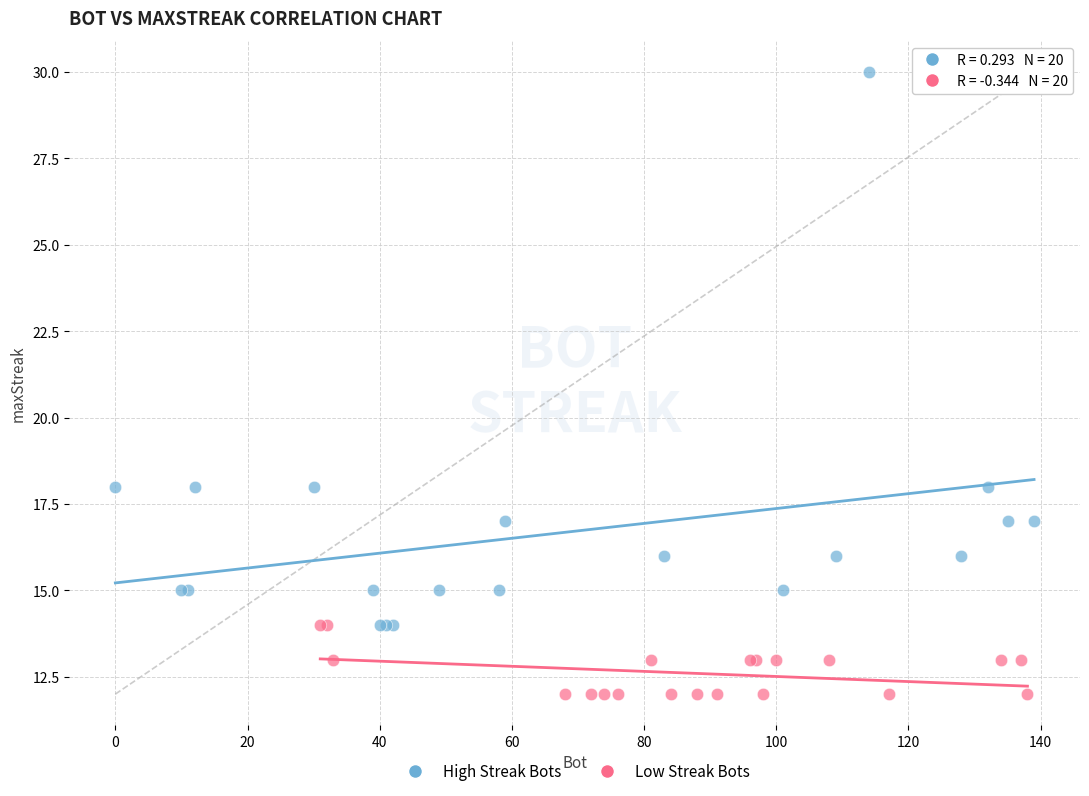

Which series contains the highest Y value?

High Streak Bots